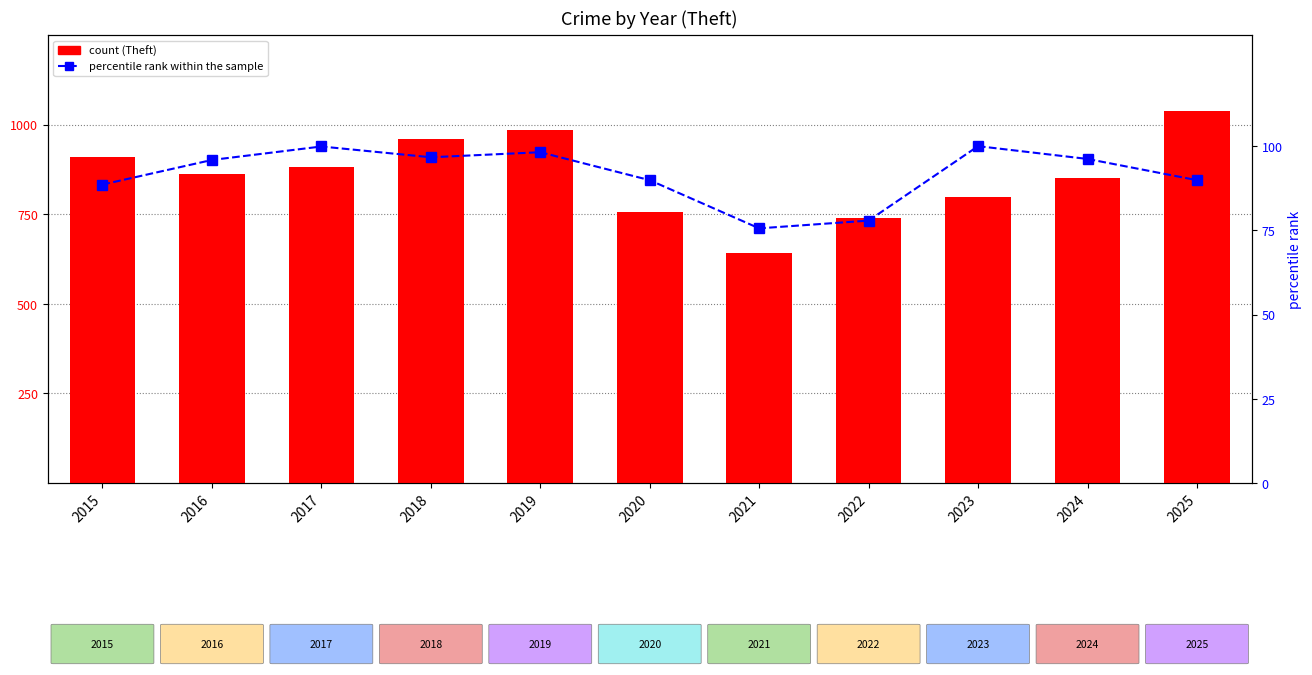

Reading left to right, transcribe all the data shown in this chart.

Theft: 910.0	861.0	882.0	959.0	986.0	756.0	643.0	740.0	798.0	851.0	1039.0
percentile rank within the sample: 88.6	95.9	99.9	96.7	98.2	89.9	75.6	77.9	100.0	96.2	89.9